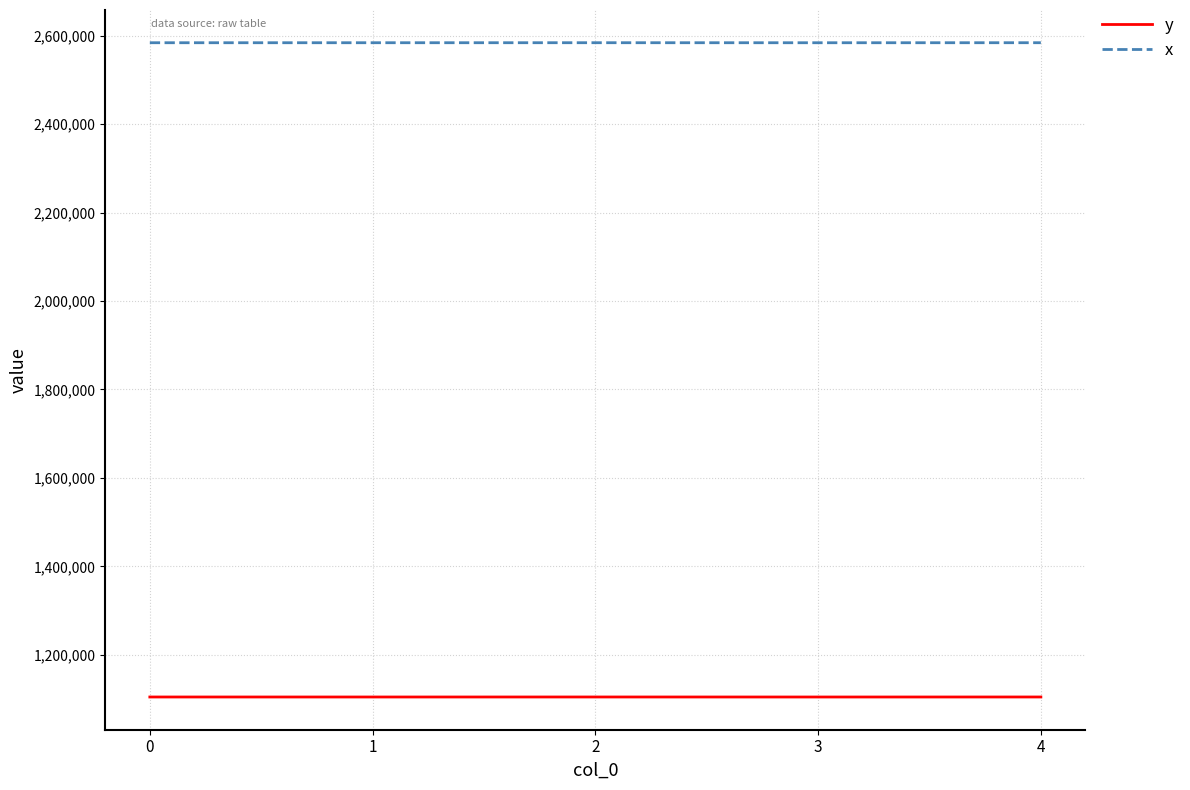

The value of x at 1 is 4585985.8. True or false?

False